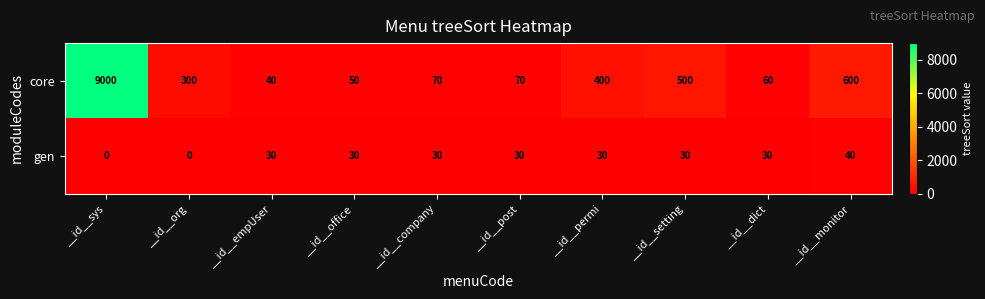

Rank the series by their average value, from highest to lowest.

core, gen